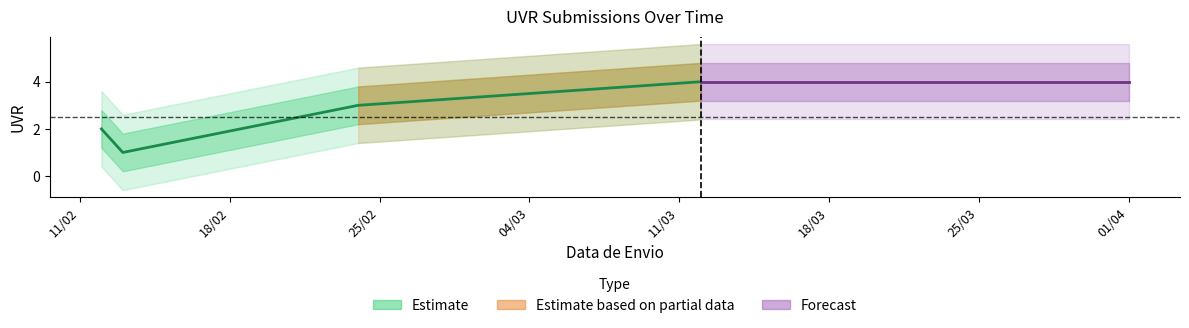

The chart shows a value of 1 at 13/02/2025. True or false?

False